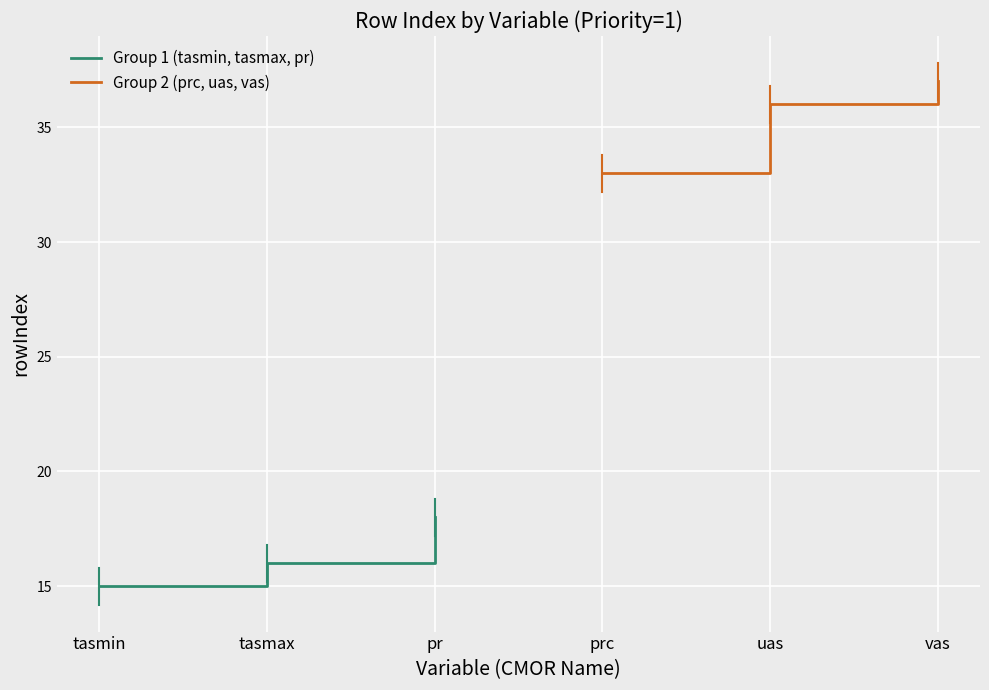

What is the minimum value shown in the chart?

15